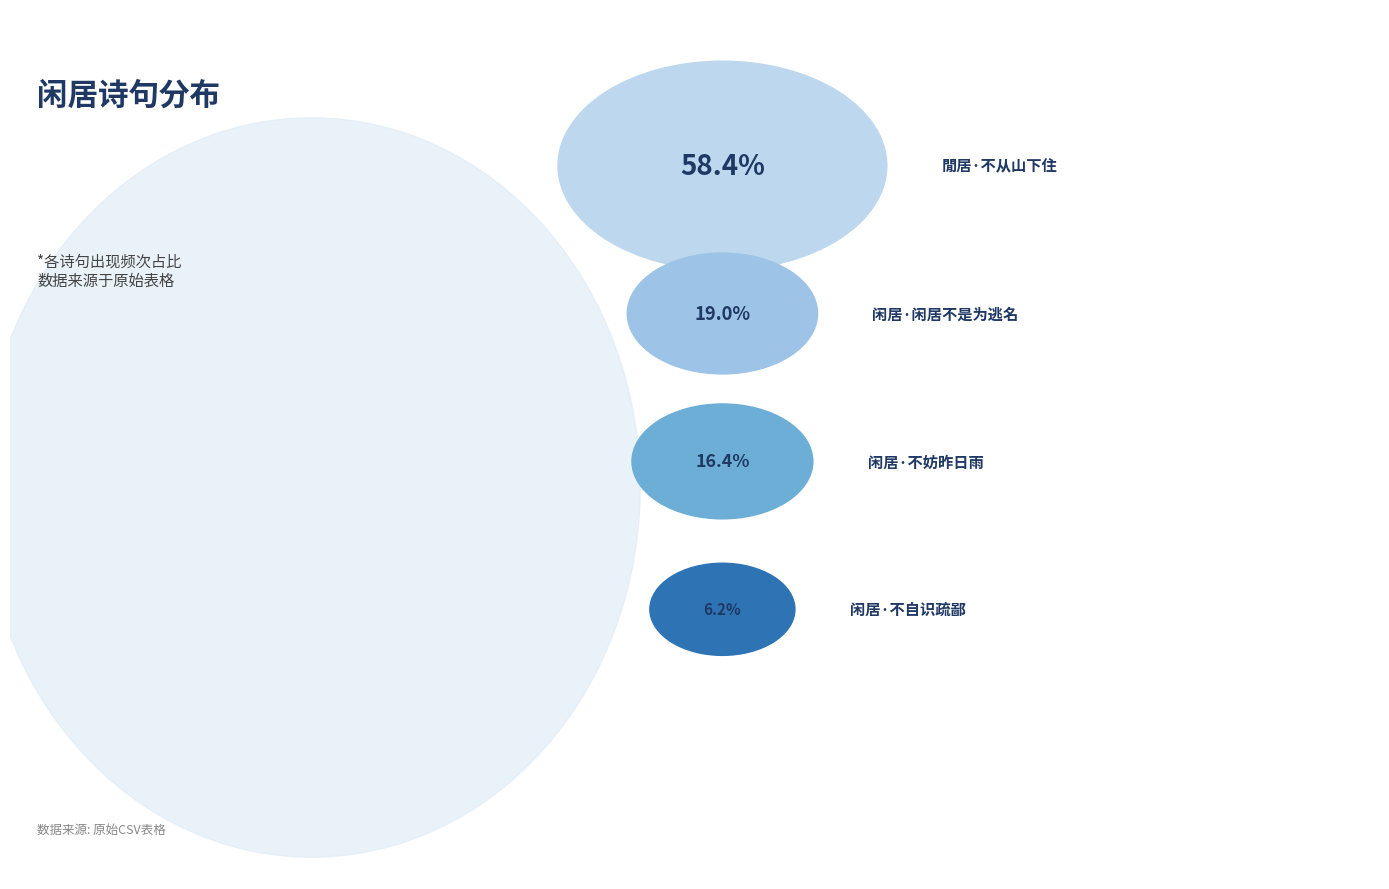

What percentage is the 閒居·不从山下住 slice, to the nearest percent?

58%